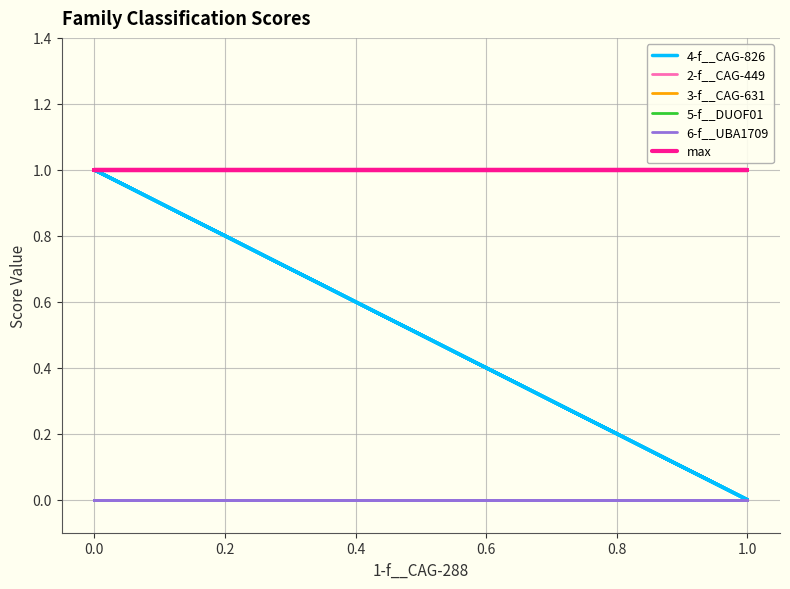

Rank the series at 0.0 from lowest to highest value.

2-f__CAG-449, 3-f__CAG-631, 5-f__DUOF01, 6-f__UBA1709, 4-f__CAG-826, max